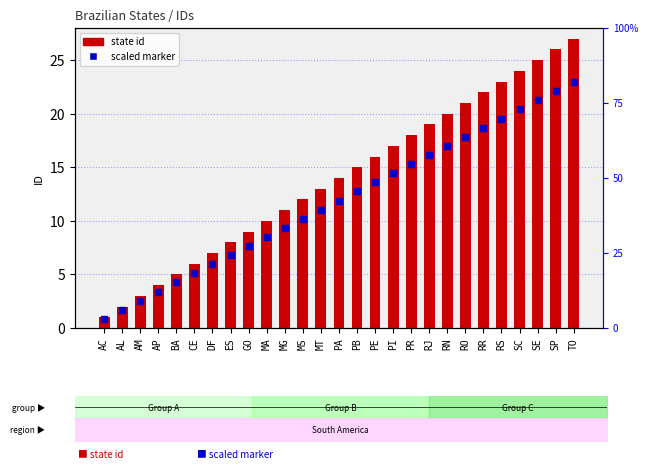

What are all the series names shown in the legend?

state id, scaled marker